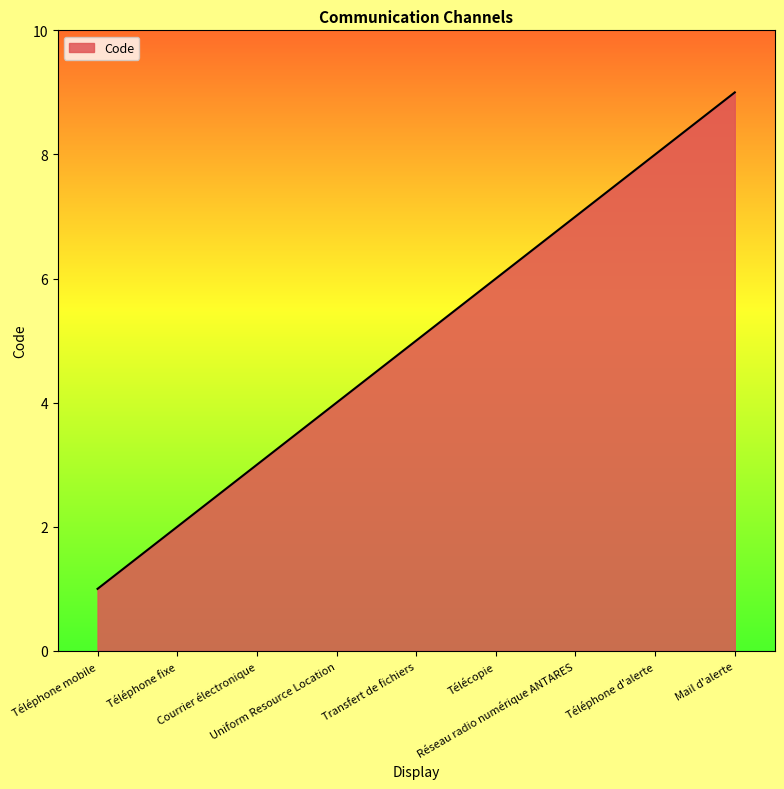

What is the difference between the second highest and minimum values?

7